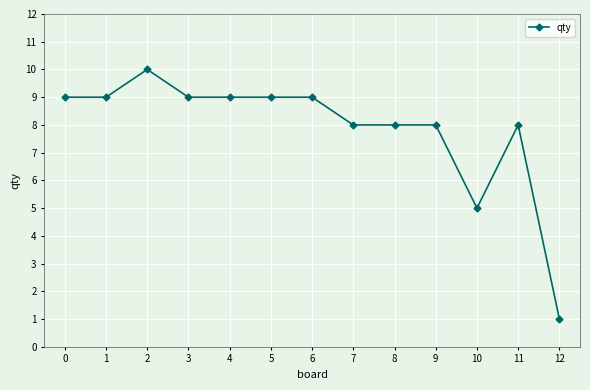

What is the average value?

8